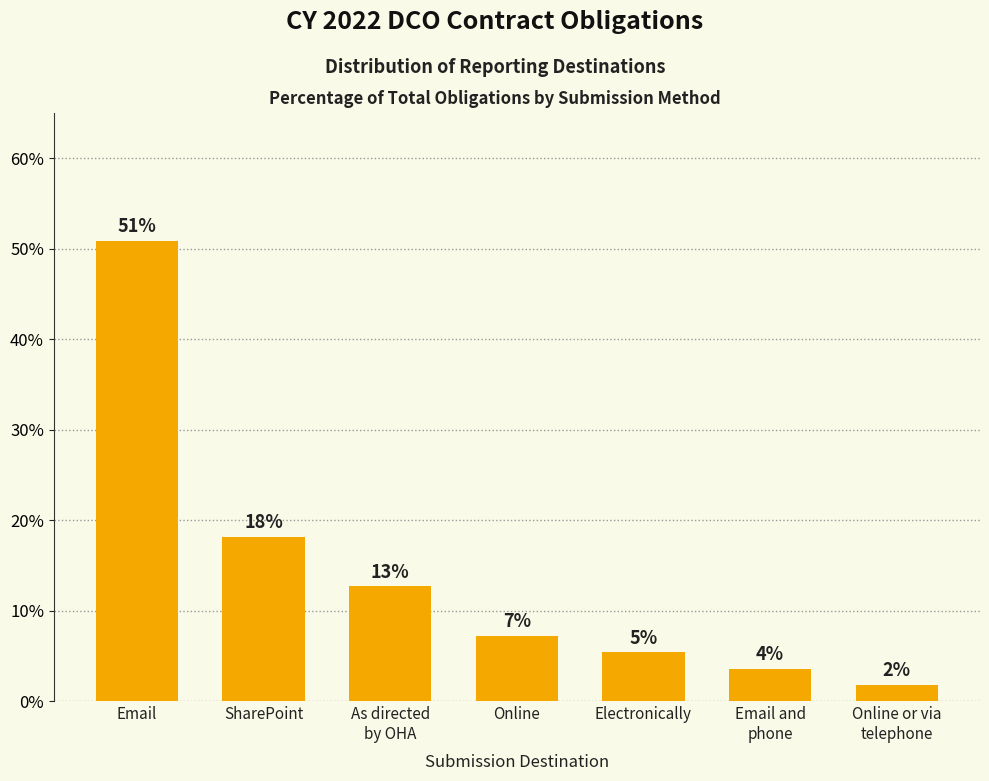

At which label is the value closest to 26?

SharePoint